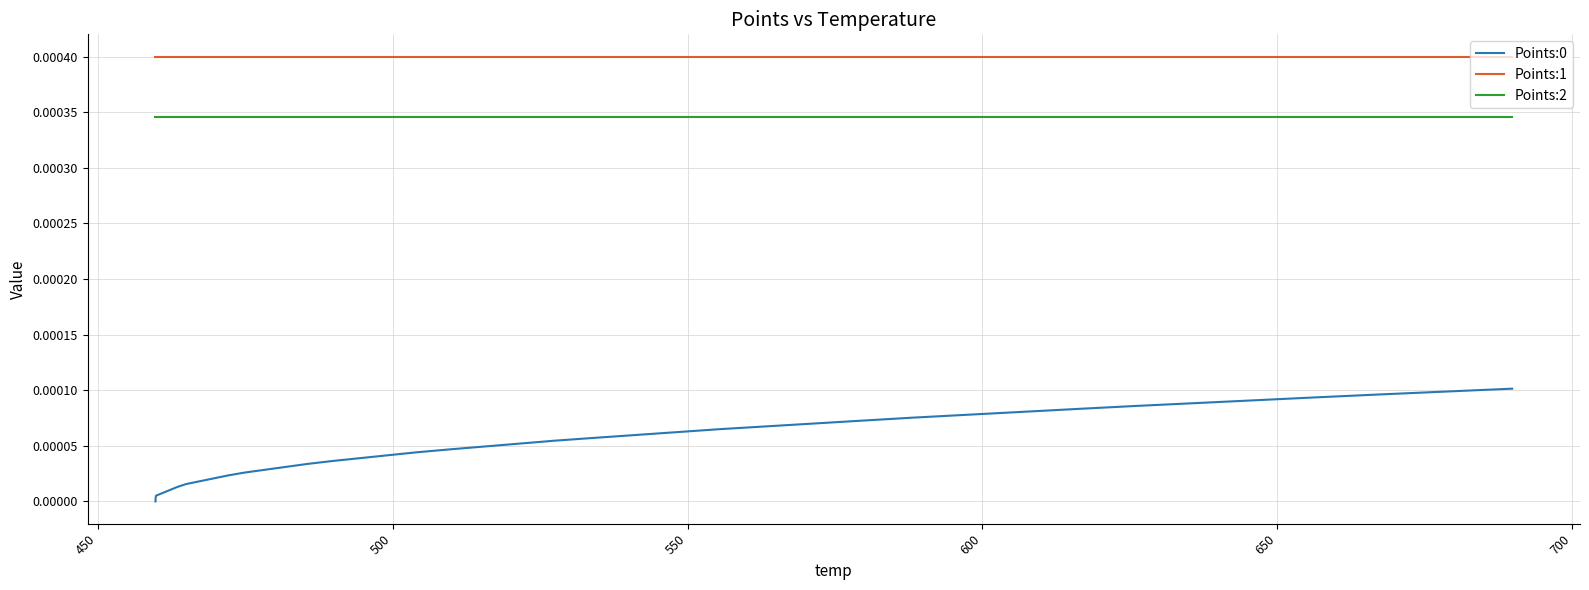

True or false: Points:1 and Points:0 intersect in this chart.

False